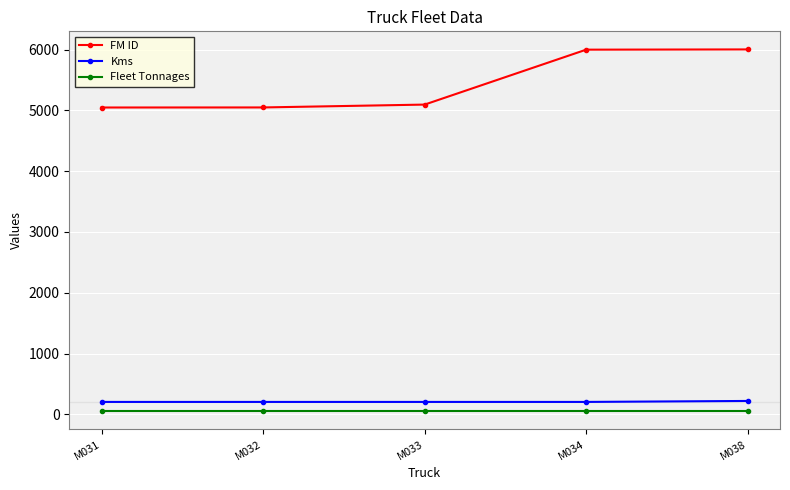

What is the maximum value for Kms?

219